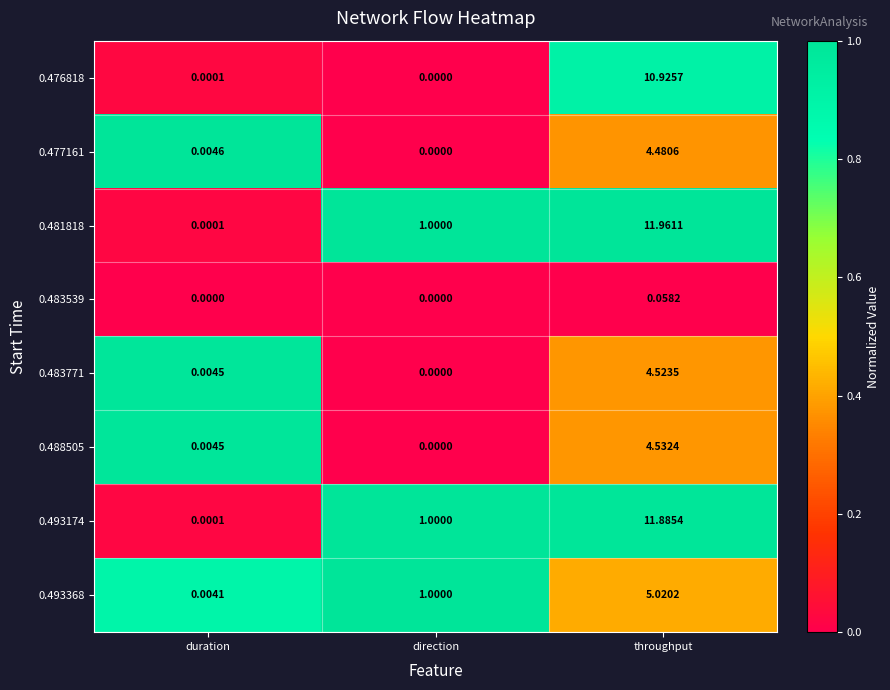

At which label is 0.481818 closest to 5?

direction